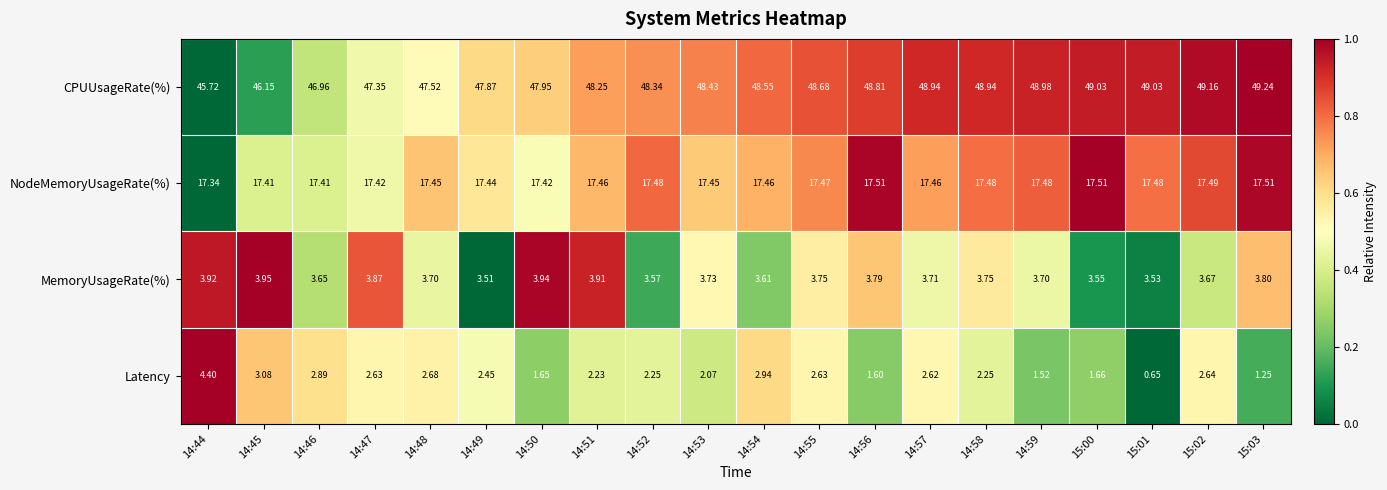

Which series has the largest total across all categories?

CPUUsageRate(%)